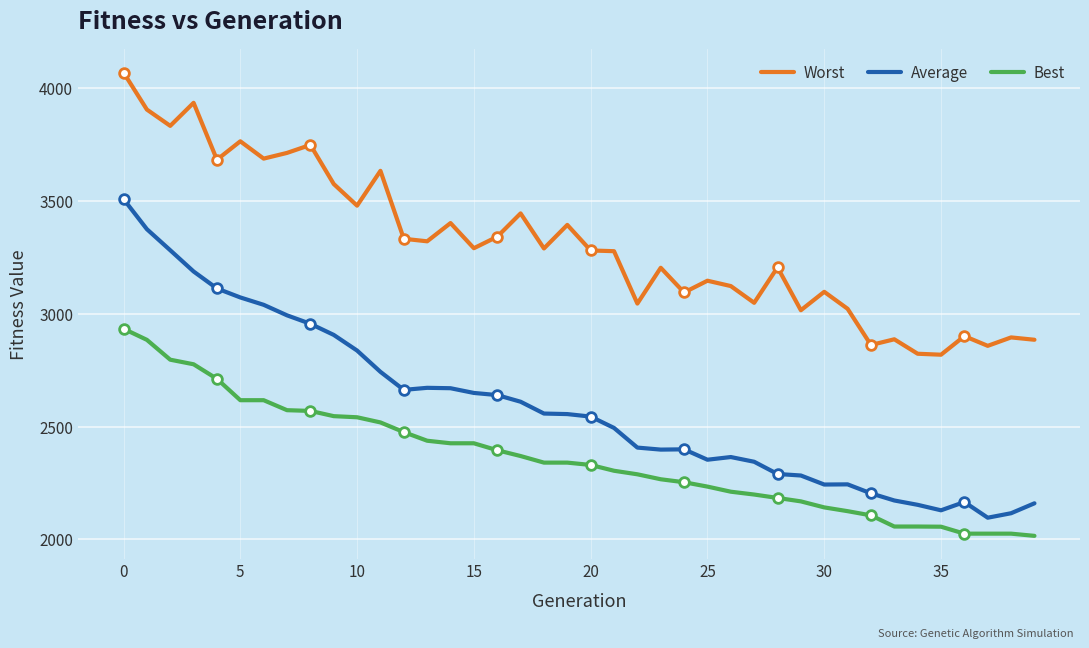

List the series in order of their overall mean, highest first.

Worst, Average, Best